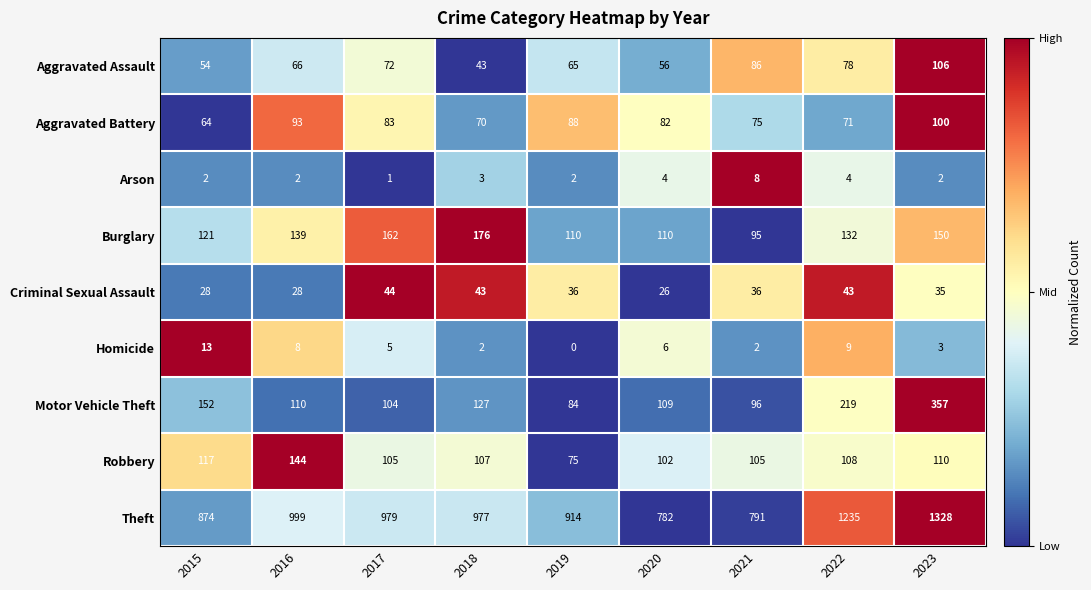

What is the difference between the Burglary values at 2016 and 2023?

11